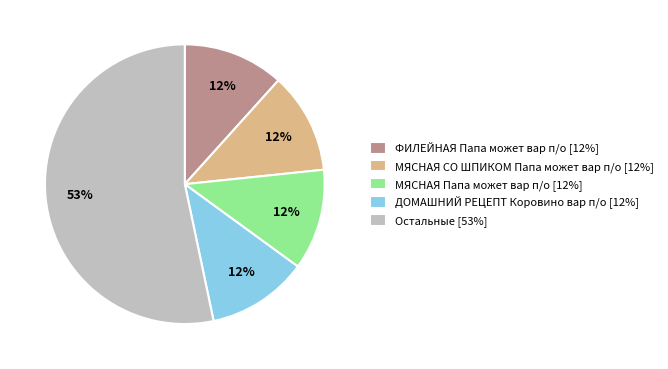

The Остальные [53%] slice represents 53% of the pie. True or false?

True